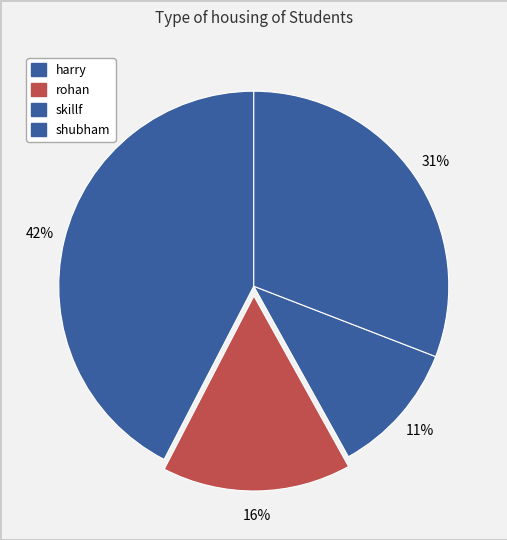

How many segments does this pie chart have?

4